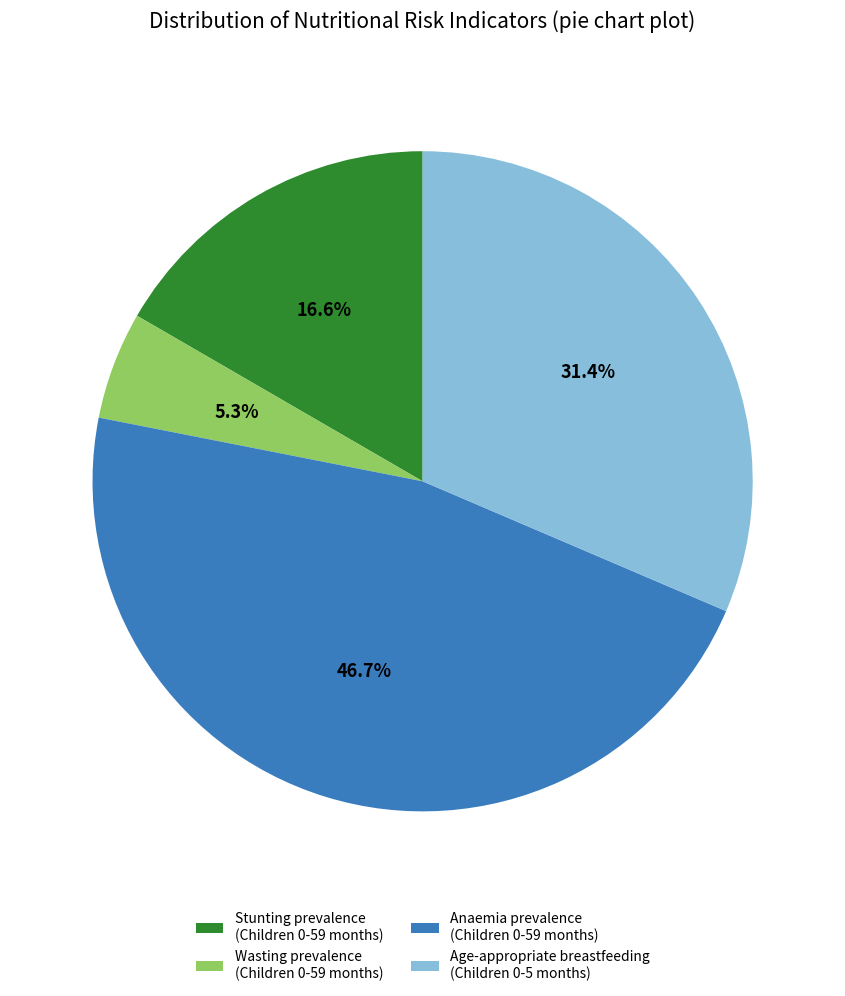

To the nearest percent, what is the difference between the largest and smallest slice percentages?

41%